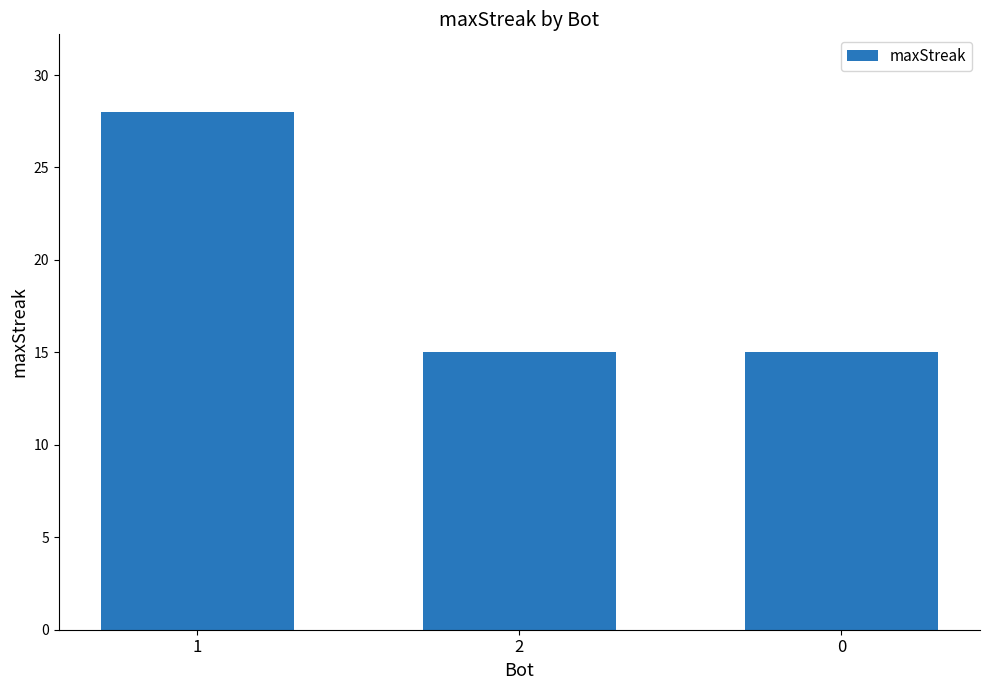

True or false: the data shows 25 at 2.

False